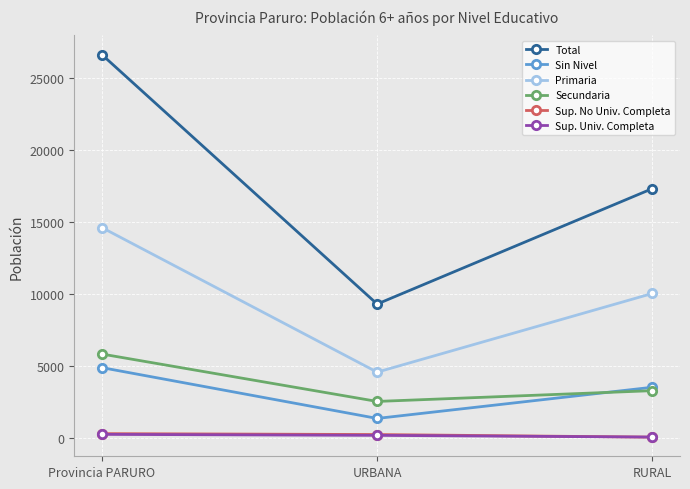

What is the value of the Sup. Univ. Completa point at the 3rd from the left?

69